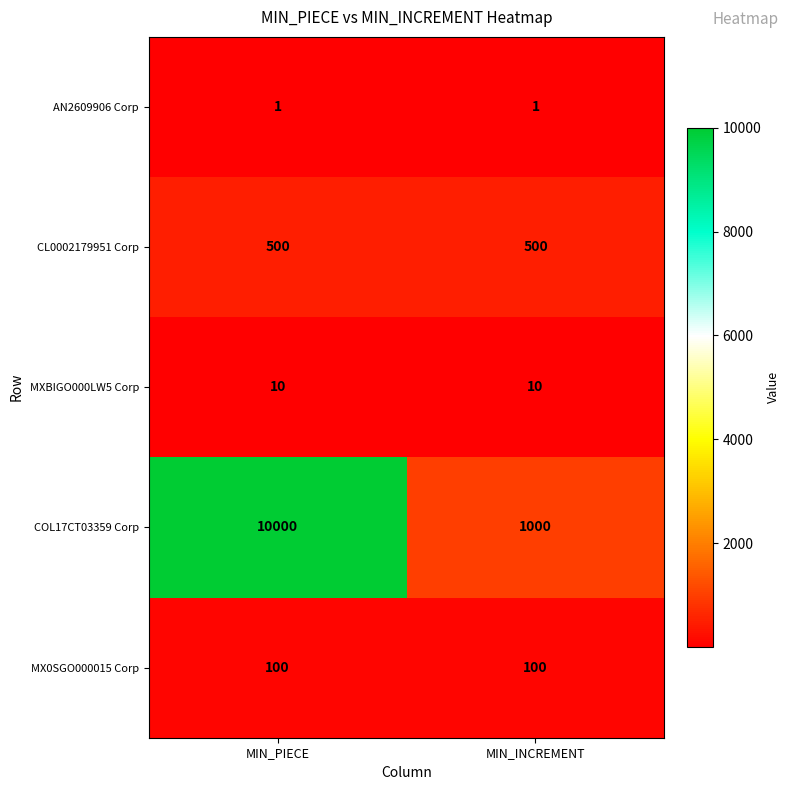

True or false: MX0SGO000015 Corp has a value of 171 at MIN_INCREMENT.

False